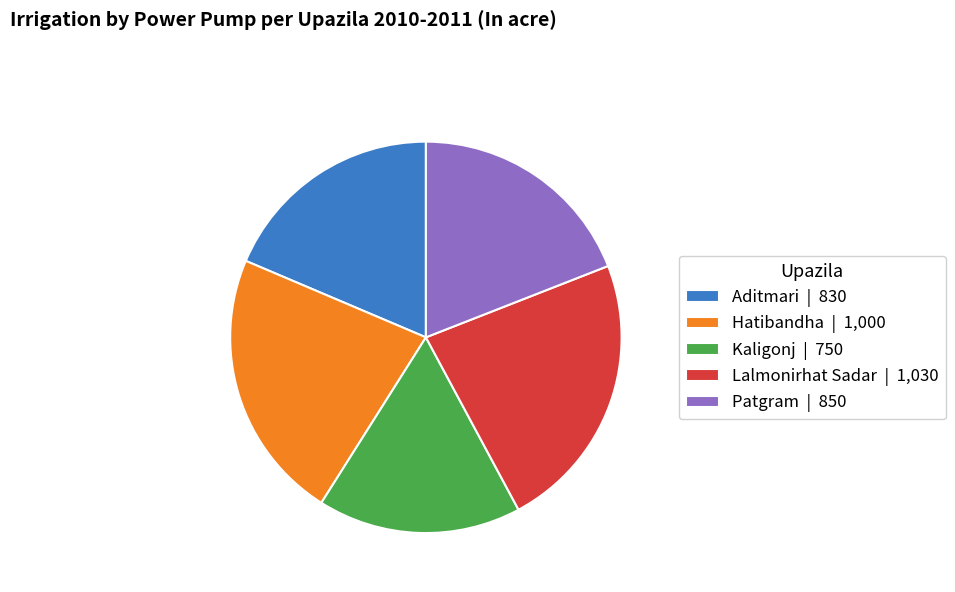

Count the number of slices in the pie.

5